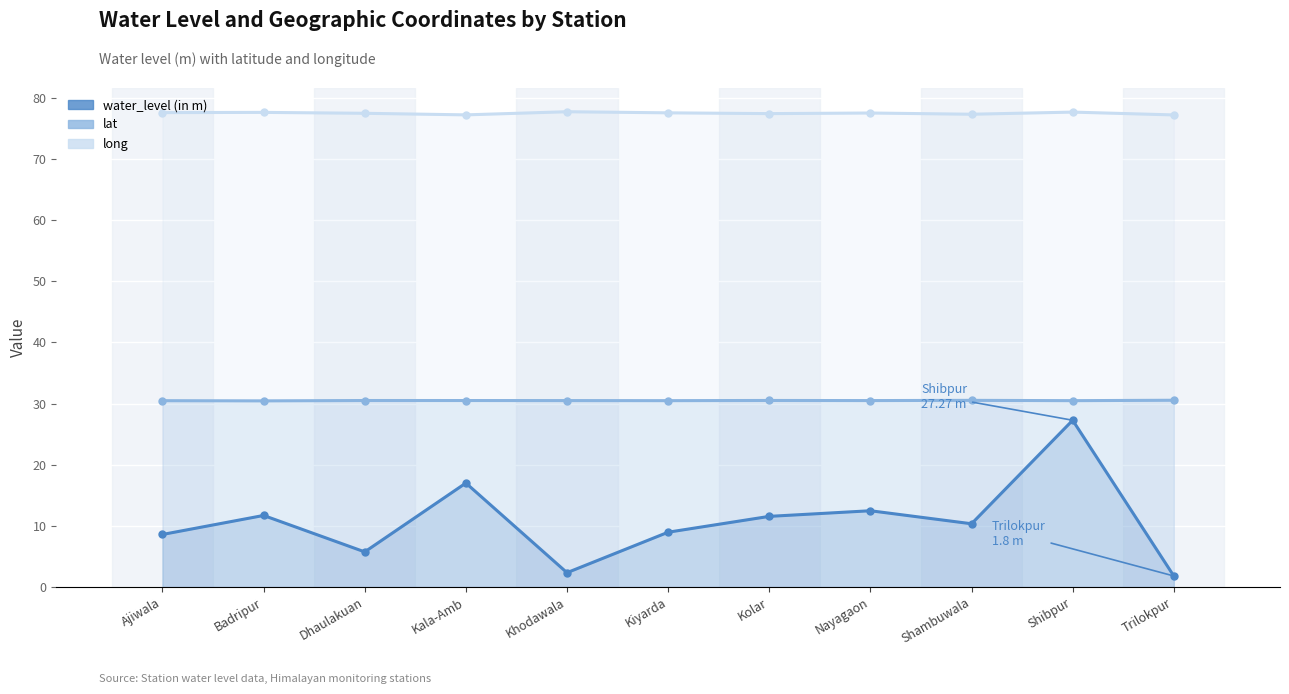

True or false: lat and water_level (in m) intersect in this chart.

False